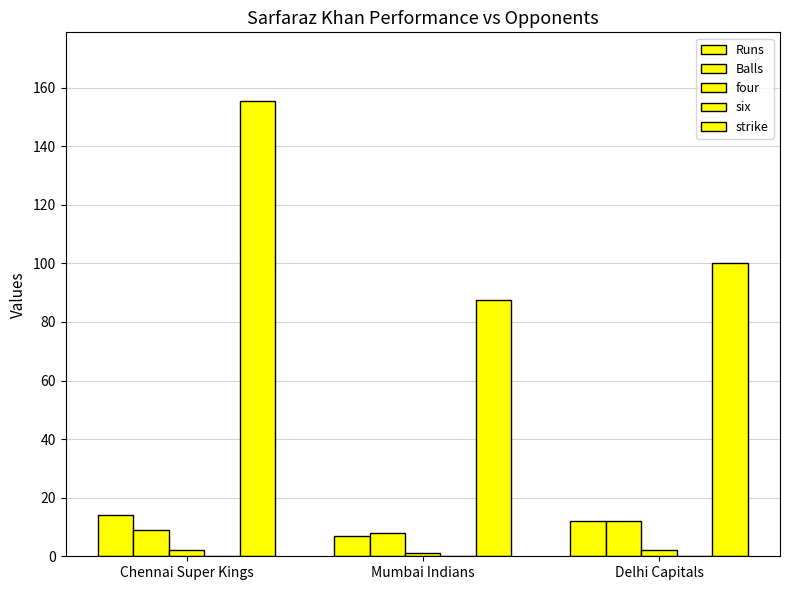

At which category is the sum across all series the highest?

Chennai Super Kings